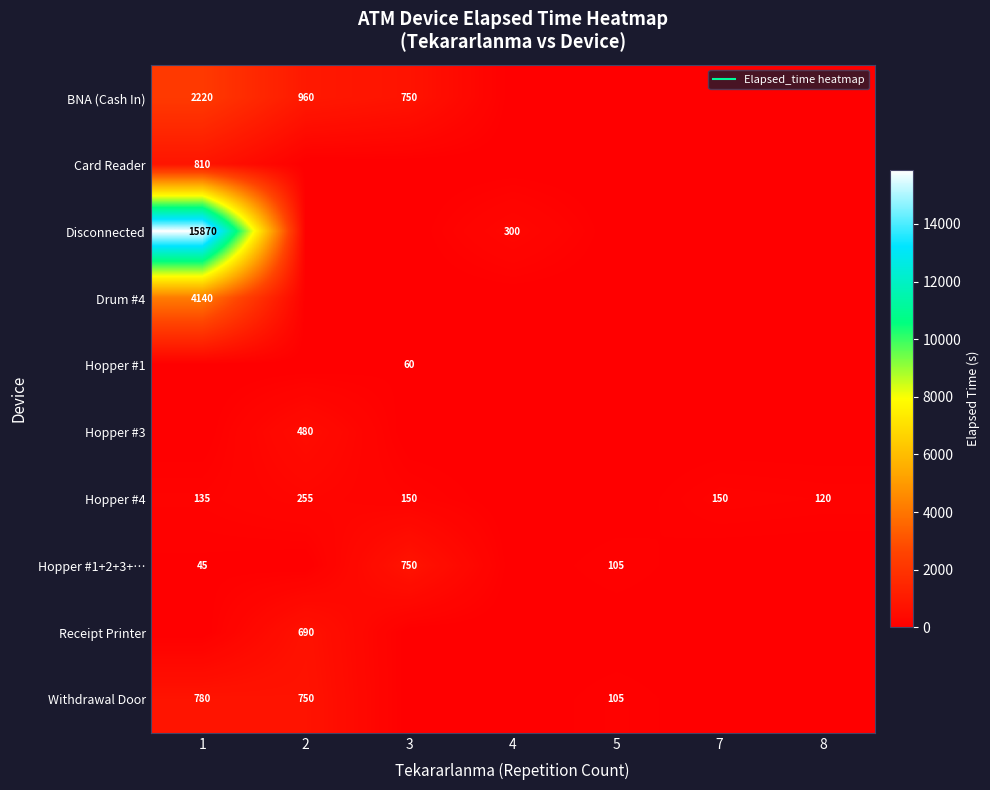

What is the maximum value for Hopper #4?

255